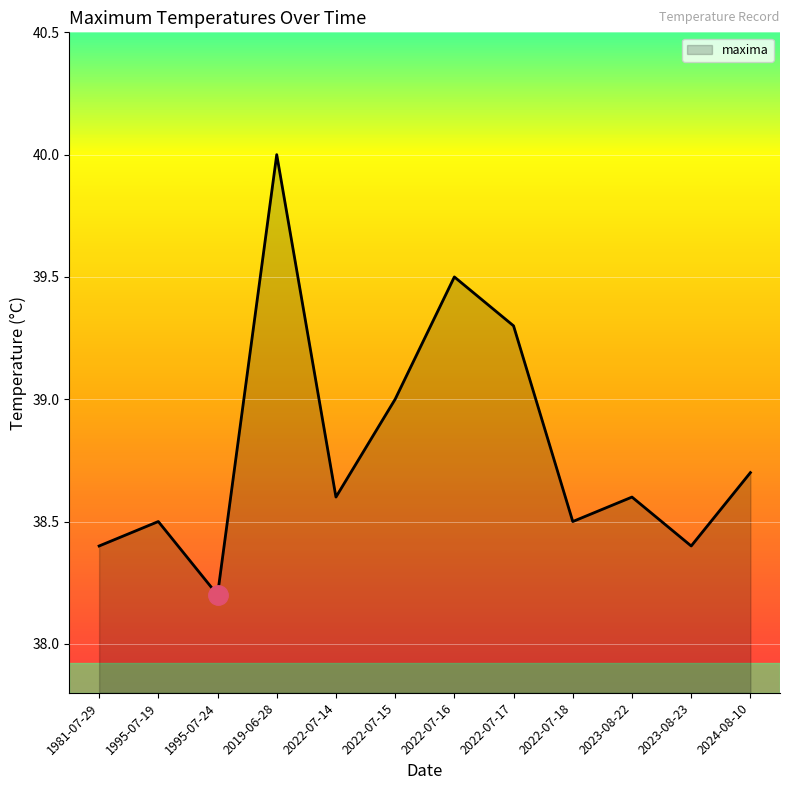

The value at 1981-07-29 is 38.4. True or false?

True